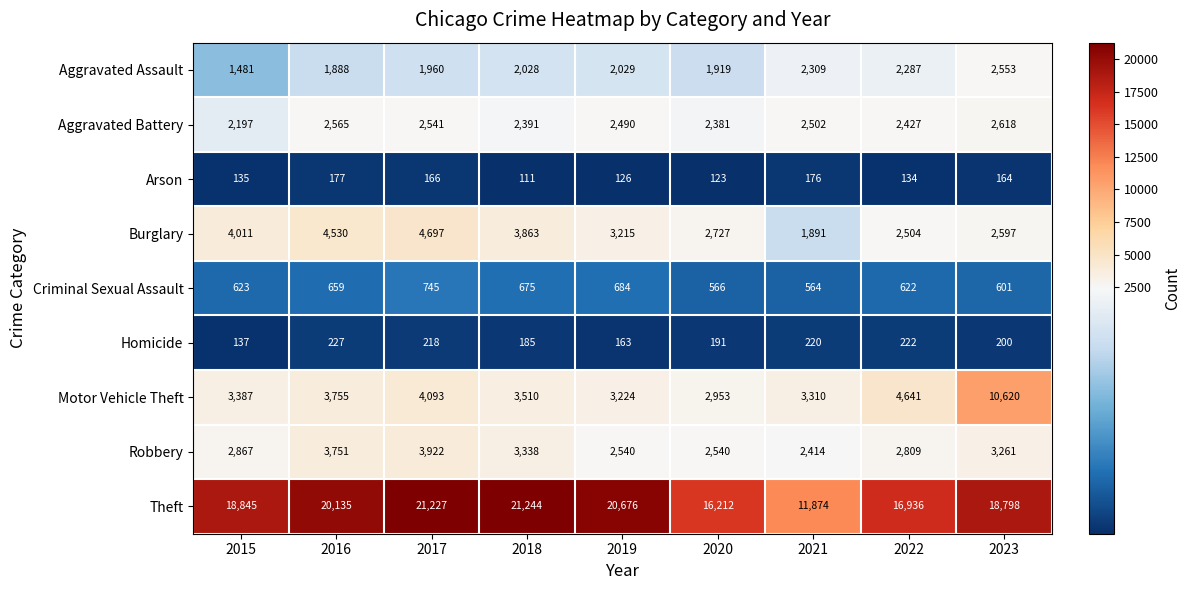

What is the sum of all Motor Vehicle Theft values?

39493